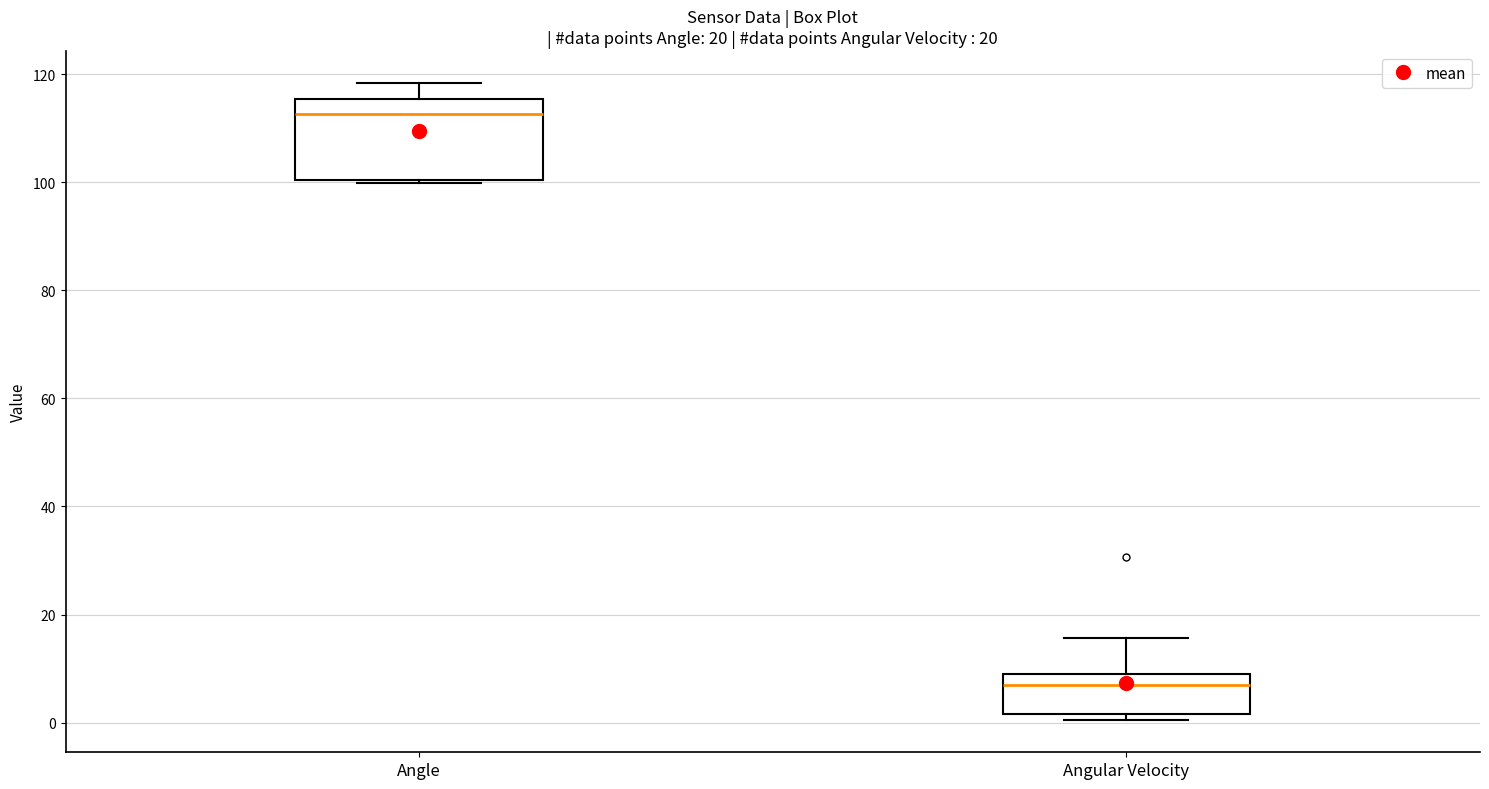

Reading left to right, read every box against the y-axis: the position of its median line, the range the box covers, and the ends of its whiskers. The values are not printed on the chart, so give them approximately, as read against the axis.

Angle: median 112, box 100 to 116, whiskers 100 (just below the box's lower edge) to 118
Angular Velocity: median 6, box 2 to 8, whiskers 0 to 16